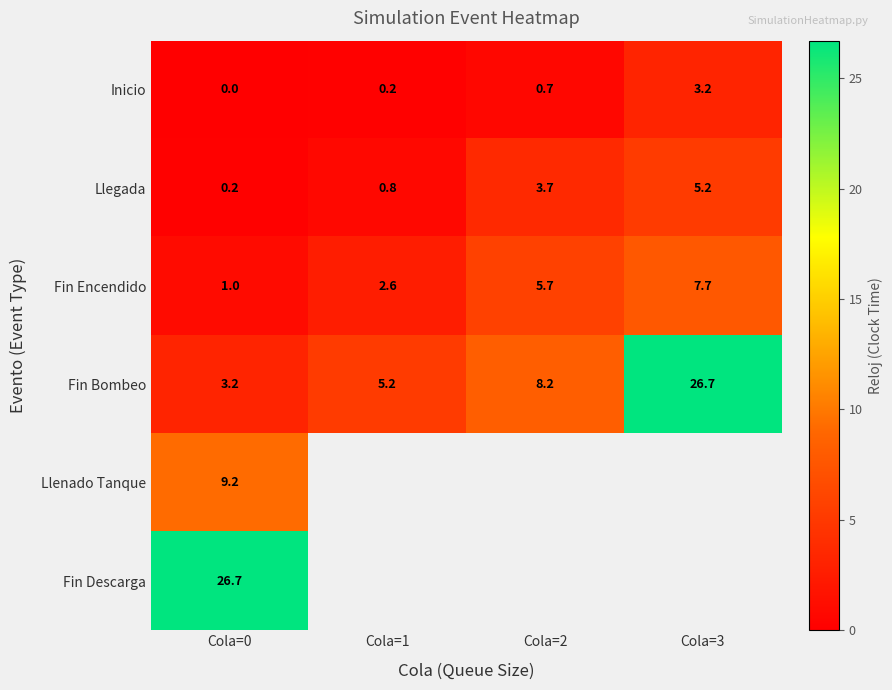

List the labels in order of Fin Bombeo value, largest first.

Cola=3, Cola=2, Cola=1, Cola=0